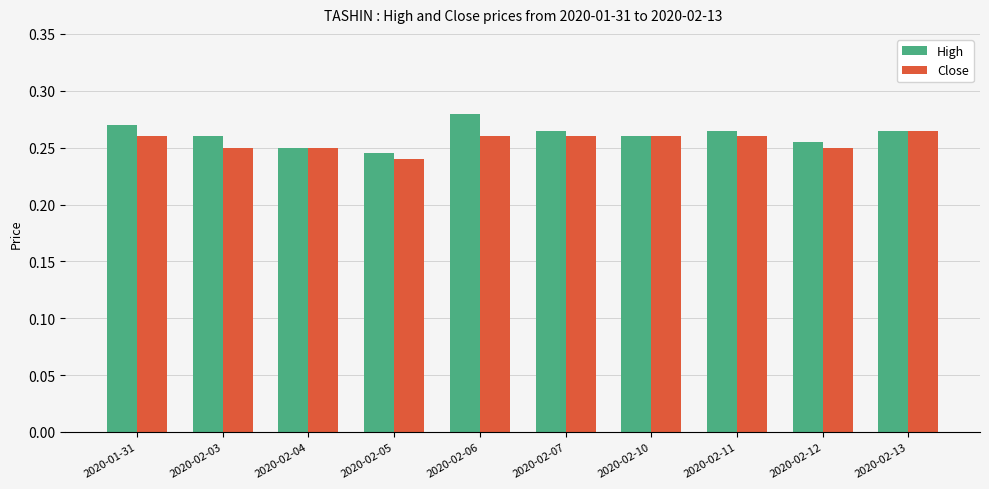

Is it true that High equals 0.5 at 2020-02-13?

False